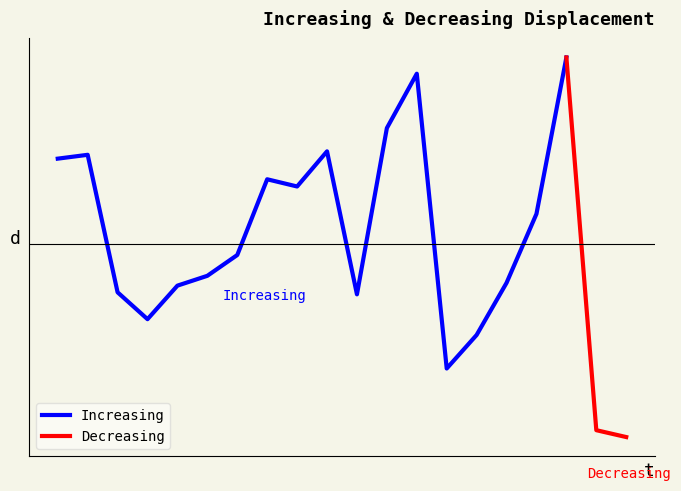

Reading left to right, extract all data points from this chart.

1792.1	1802.5	1428.7	1355.6	1446.8	1473.6	1530.1	1736.0	1716.4	1811.9	1423.2	1875.1	2023.0	1221.5	1312.7	1454.4	1642.0	2067.2	1053.8	1035.1